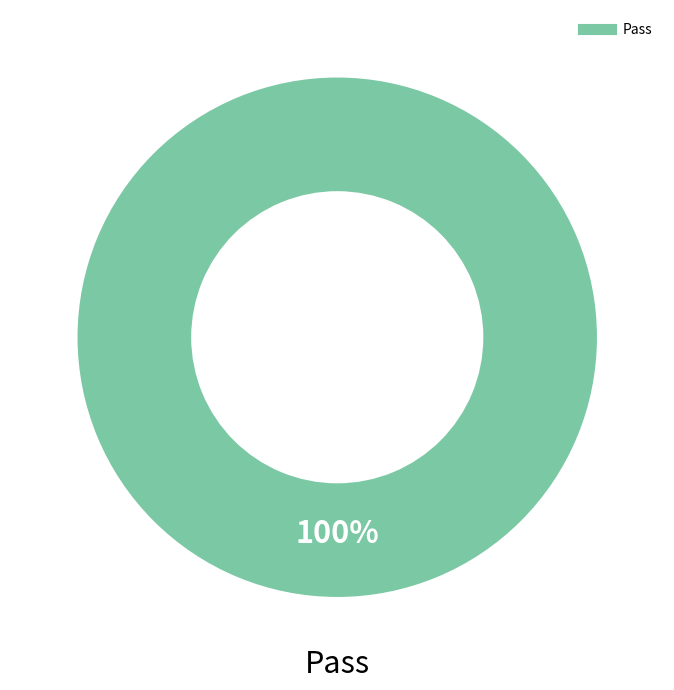

Is there any slice that represents more than half of the pie?

Yes